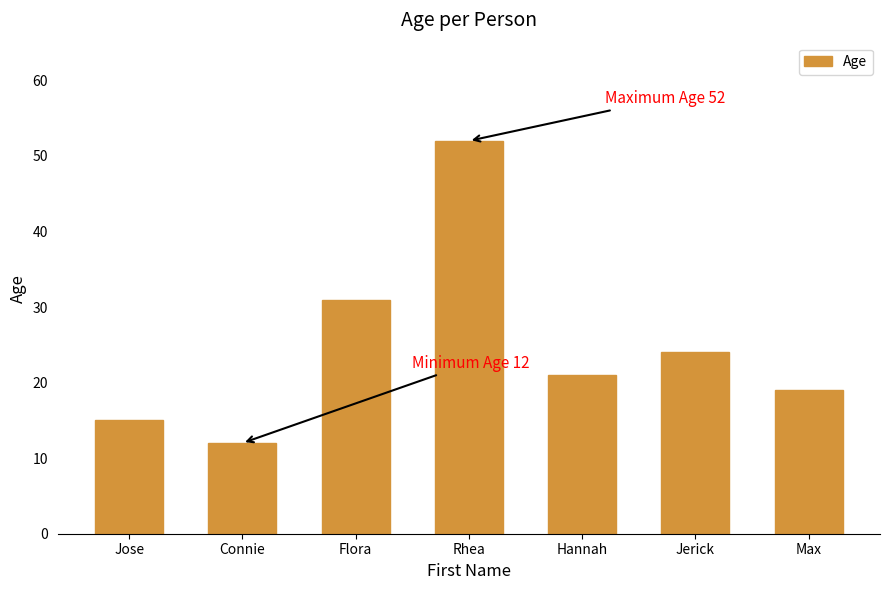

How many values are below 21?

3